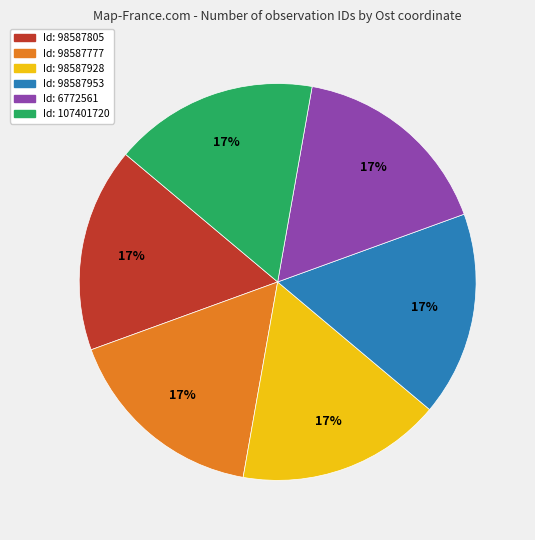

Is there any slice that represents more than half of the pie?

No